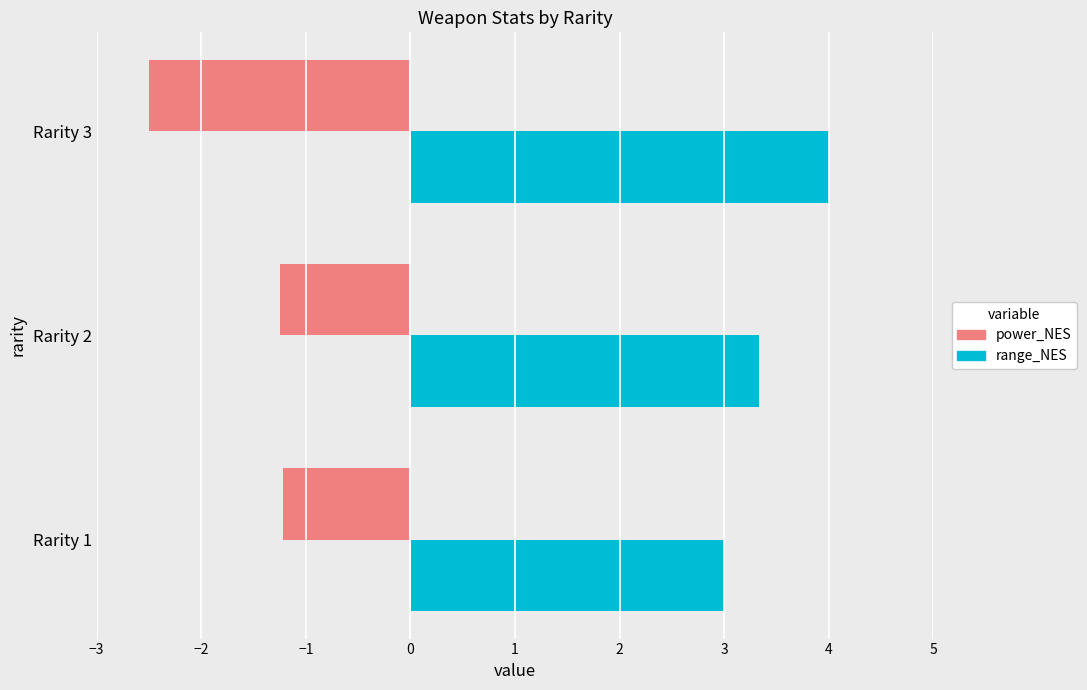

True or false: range_NES has a value of 4.0 at Rarity 3.

True